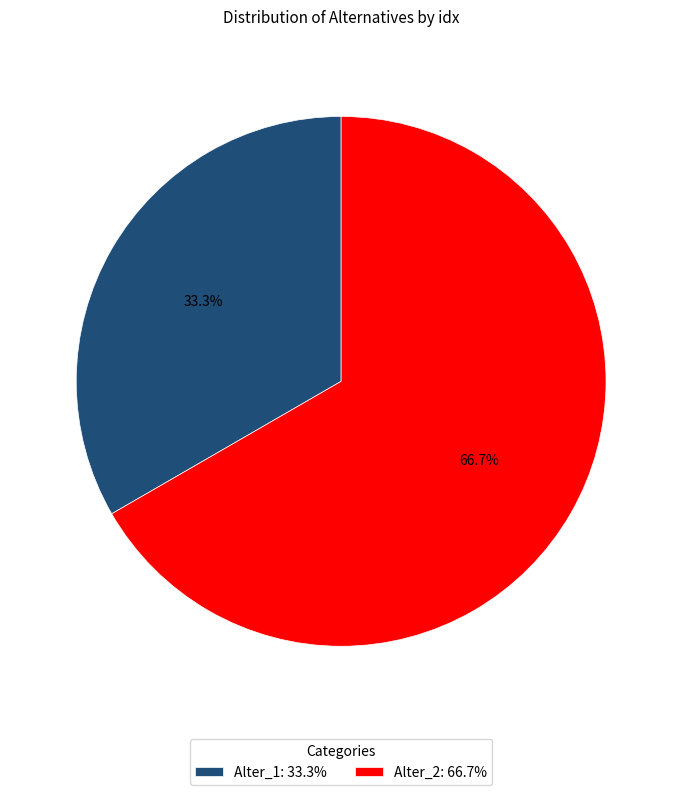

Which category has the biggest portion of the pie?

Alter_2